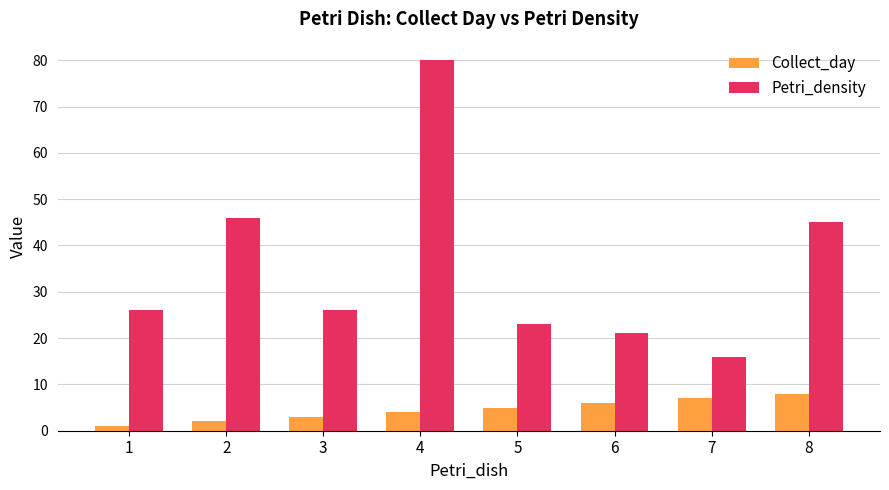

What is the difference between the second highest and second lowest values in the Petri_density series?

25